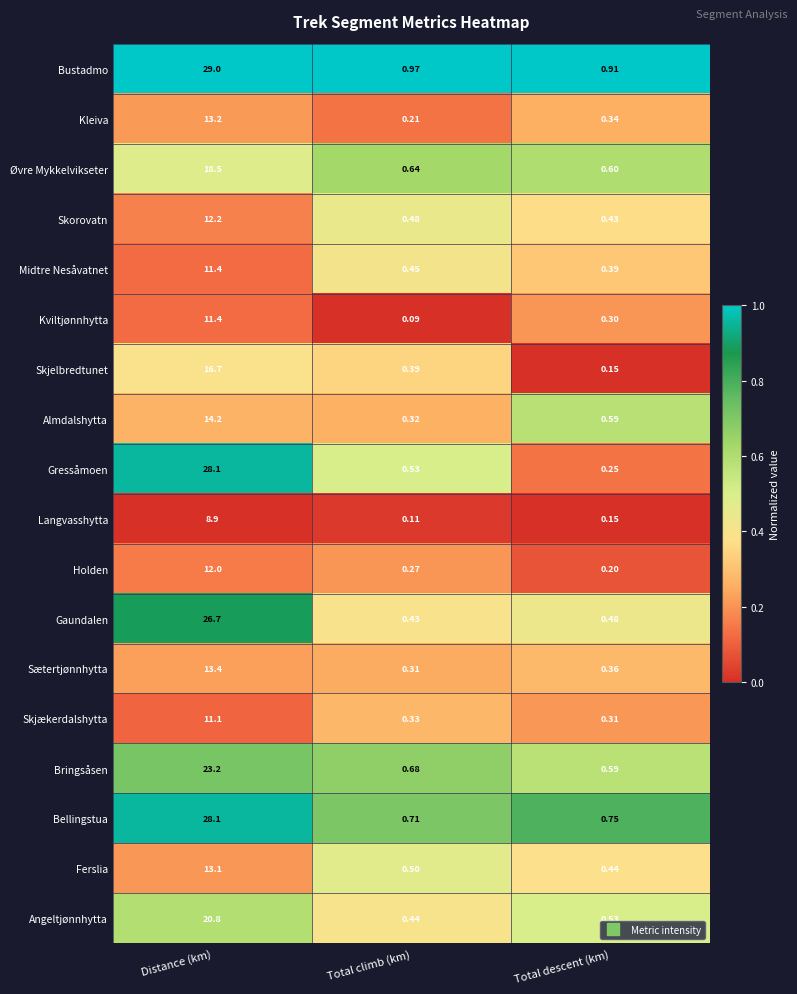

At which label does Langvasshytta reach its peak?

Distance (km)